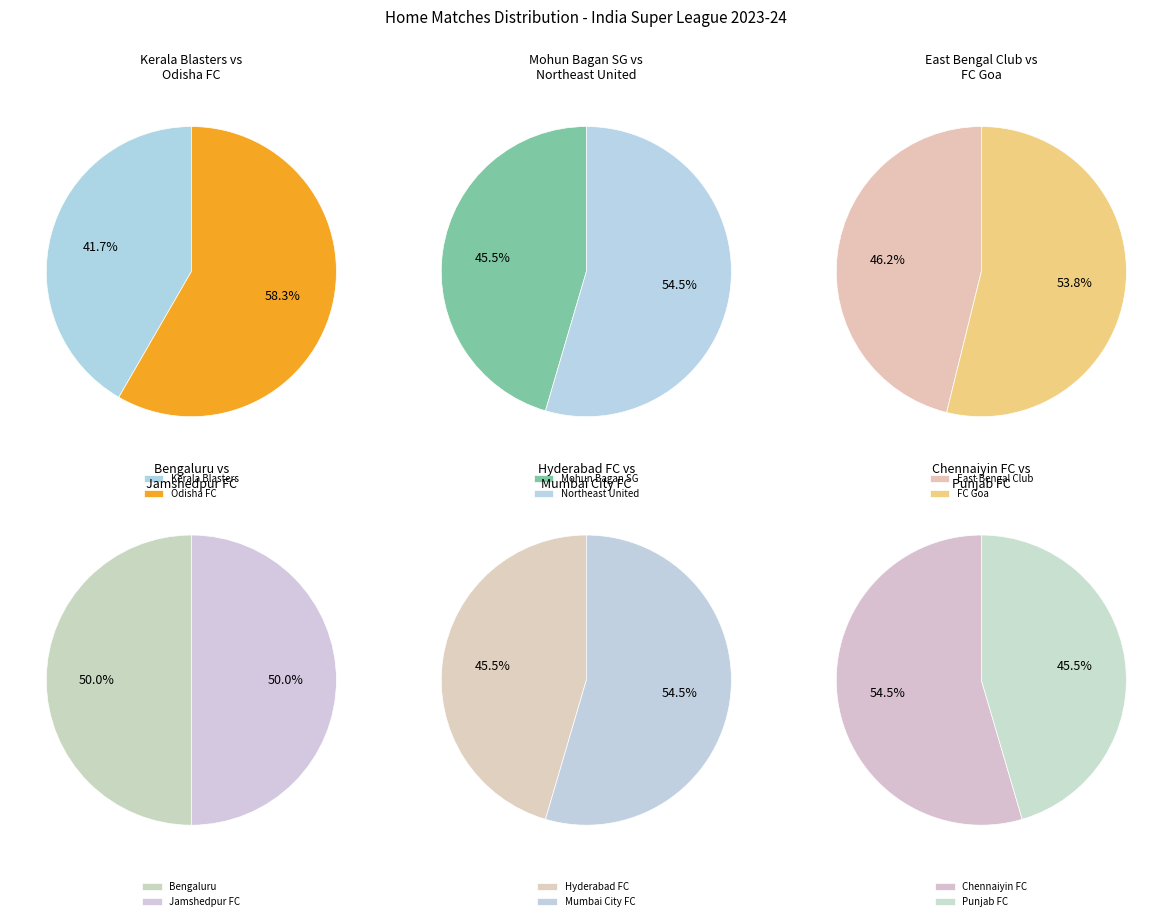

Count the number of slices in the pie.

12